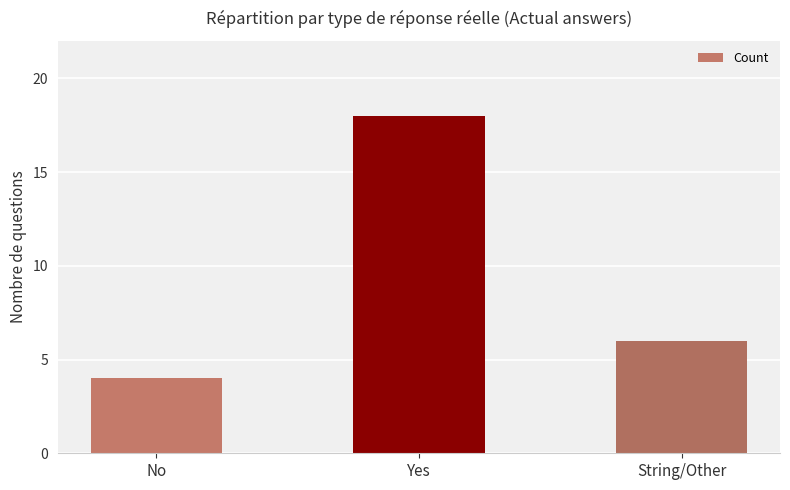

What is the change in value from No to Yes?

+14